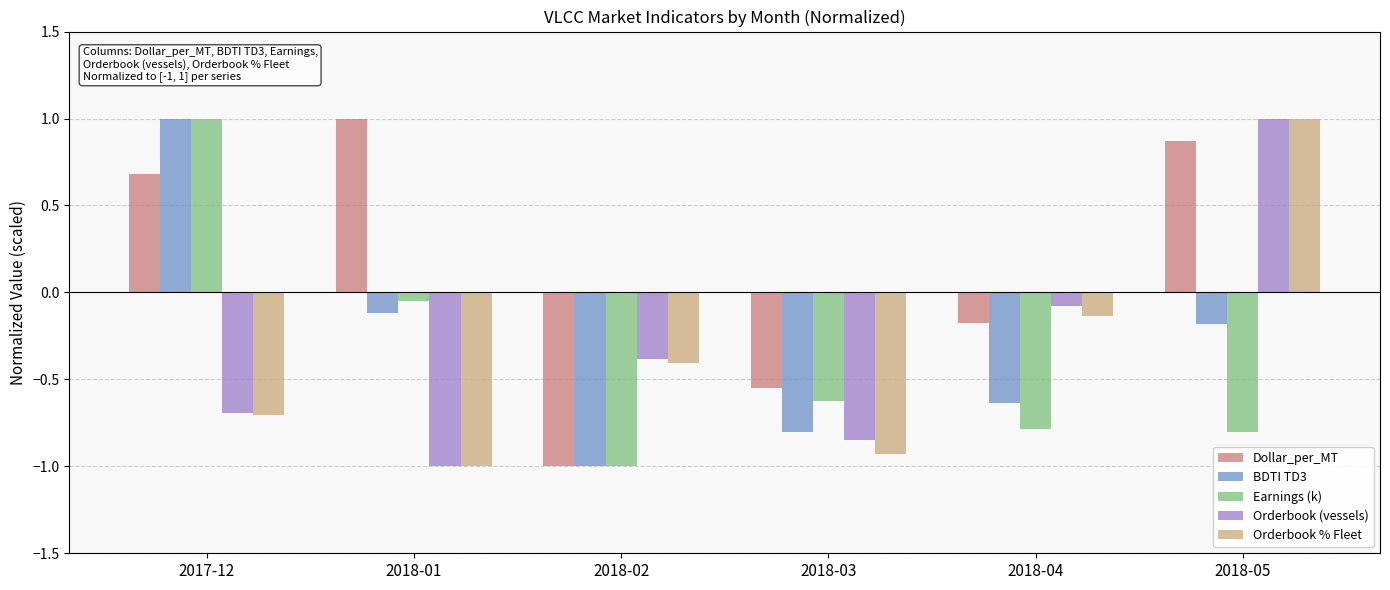

What is the smallest value displayed?

-1.0